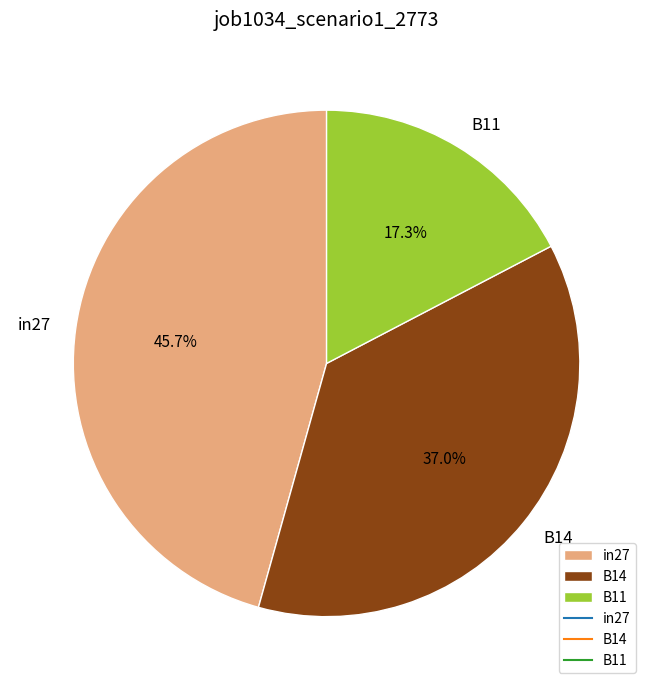

How many segments does this pie chart have?

3